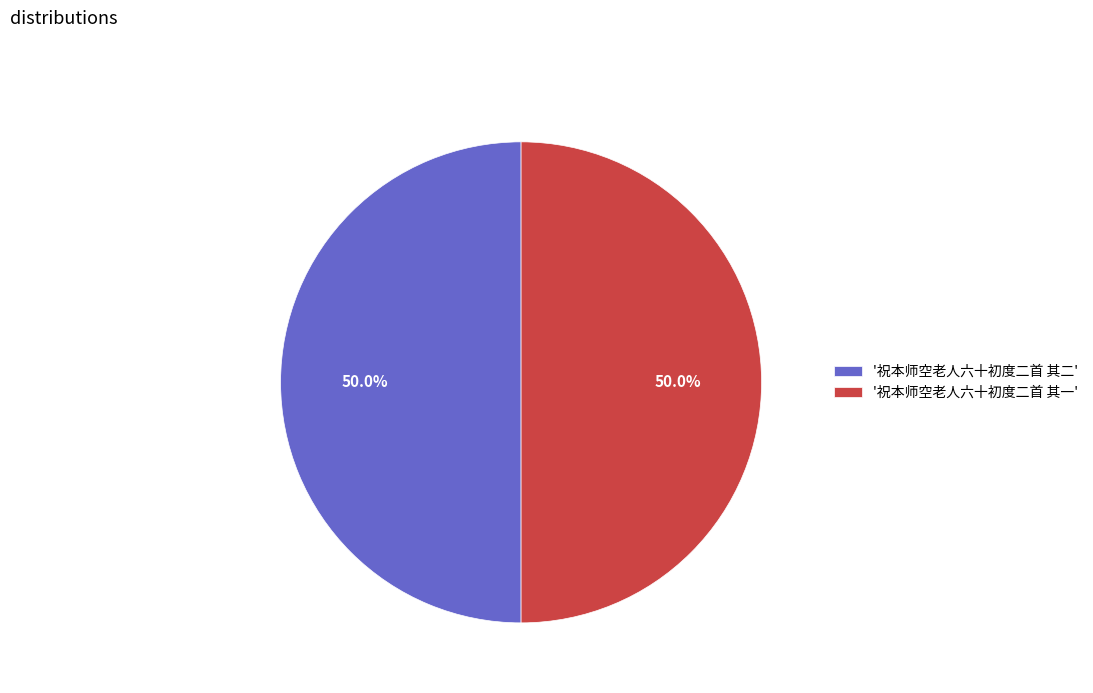

Do '祝本师空老人六十初度二首 其一' and '祝本师空老人六十初度二首 其二' together represent more than half of the pie?

Yes